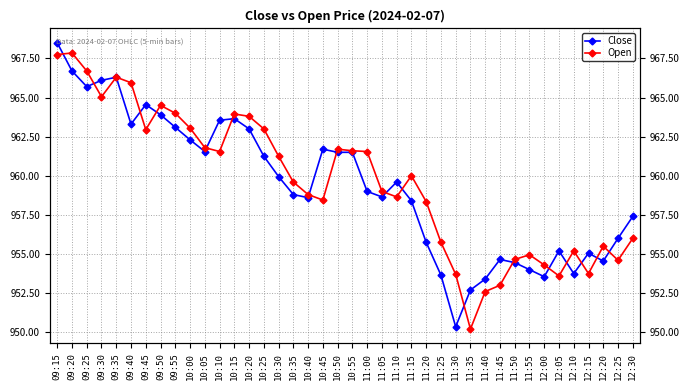

What is the maximum value for Open?

967.9